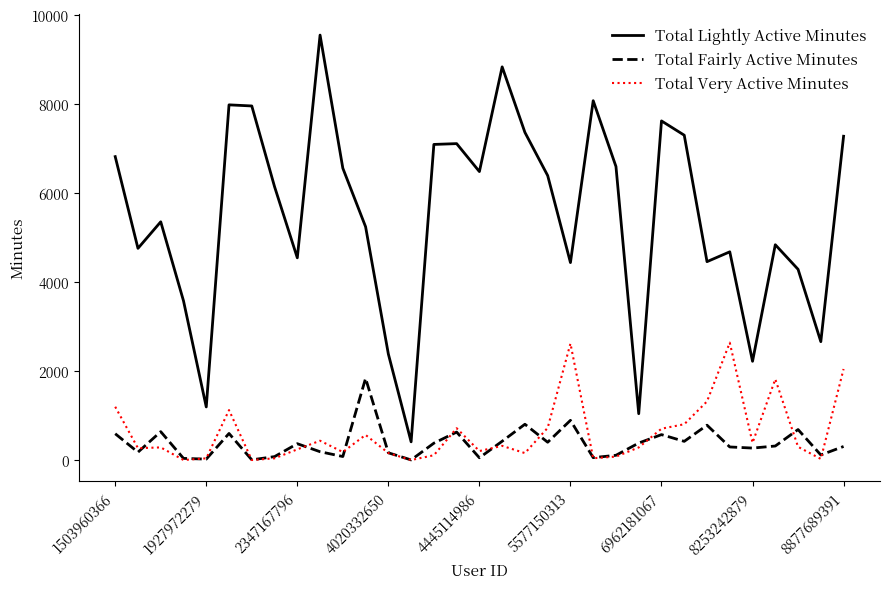

What are all the series names shown in the legend?

Total Lightly Active Minutes, Total Fairly Active Minutes, Total Very Active Minutes